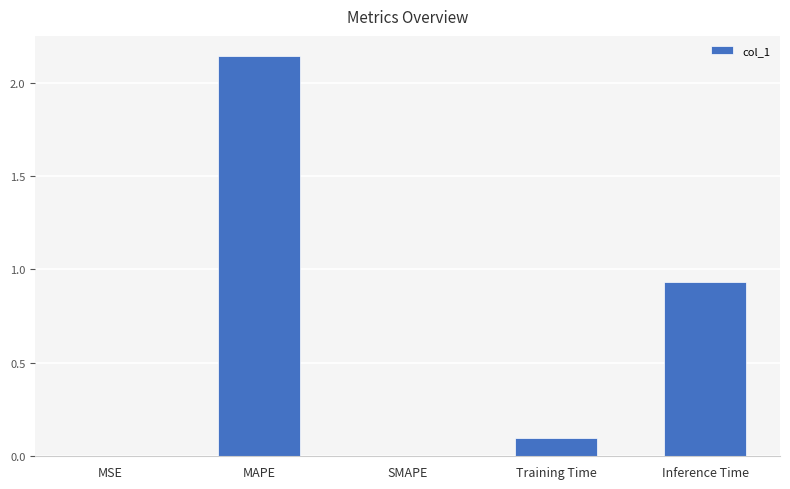

Which category has the highest value across all series?

MAPE